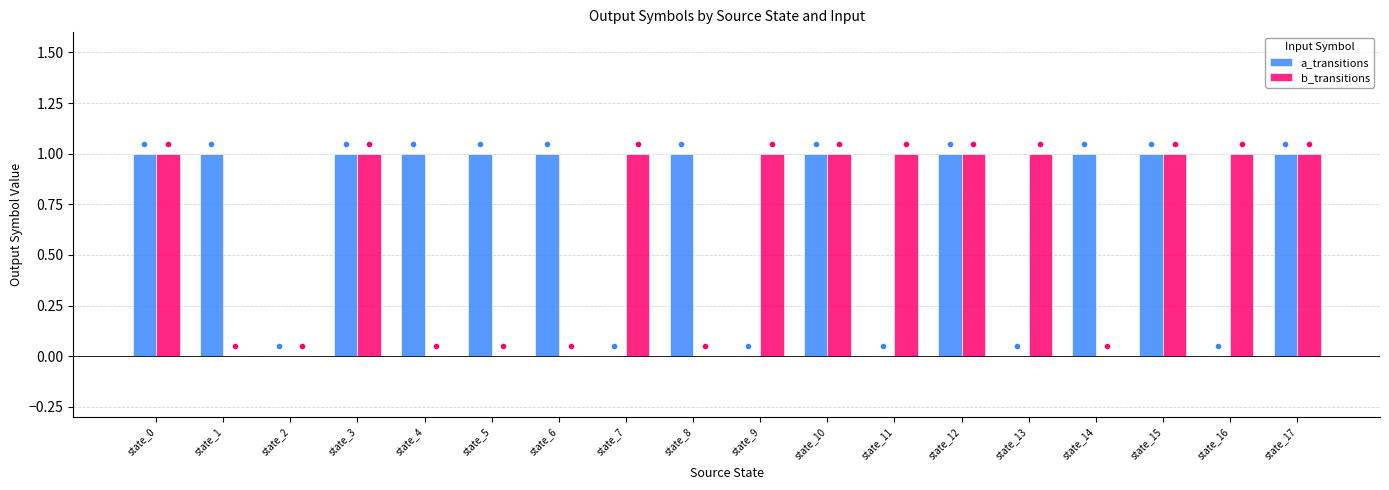

What is the sum of all a_transitions values?

12